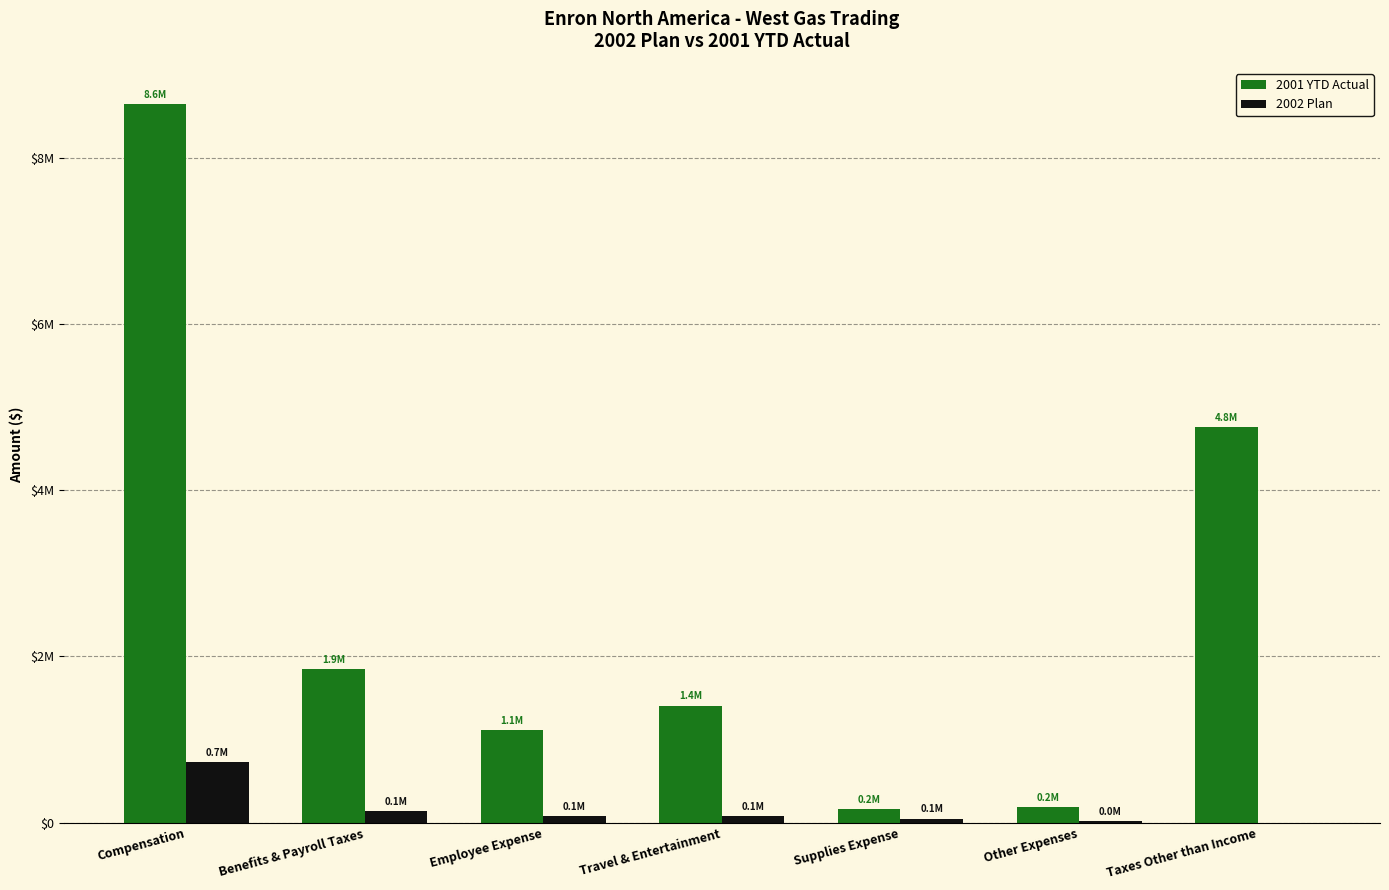

Which series changed the most between Benefits & Payroll Taxes and Taxes Other than Income?

2001 YTD Actual